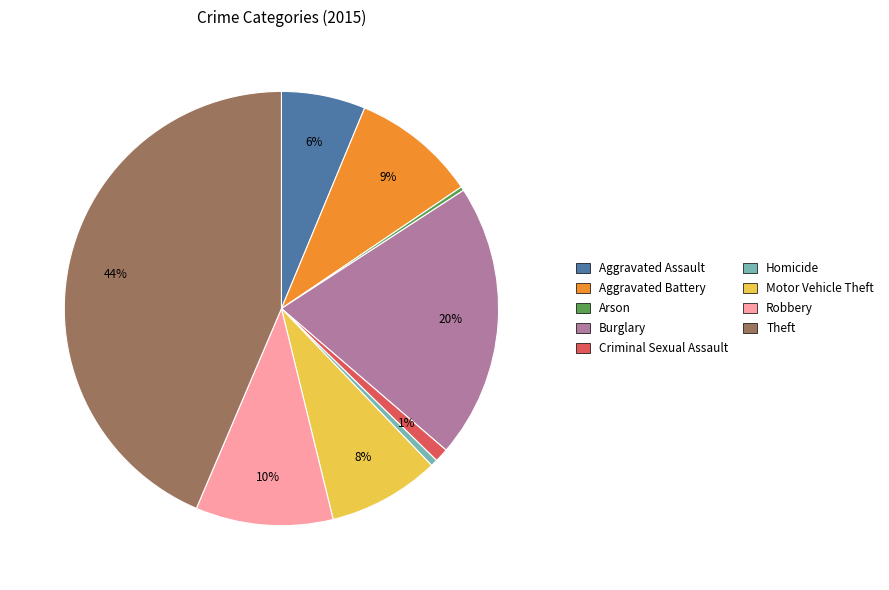

To the nearest percent, what is the combined percentage of Aggravated Assault and Criminal Sexual Assault?

7%